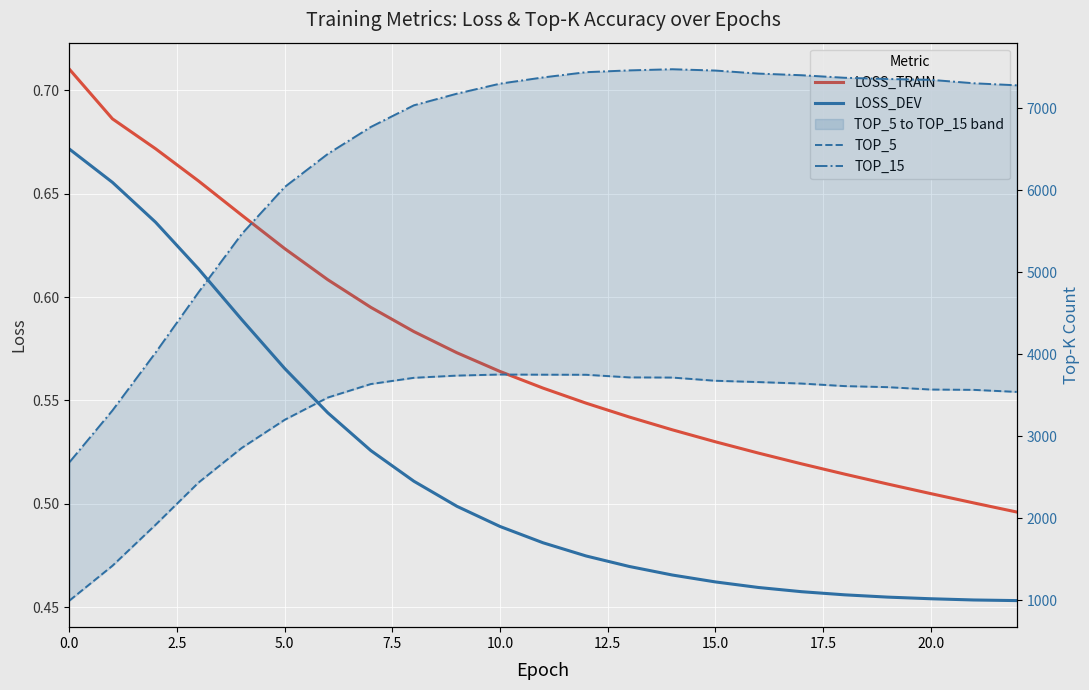

Which series has the largest total across all categories?

TOP_15